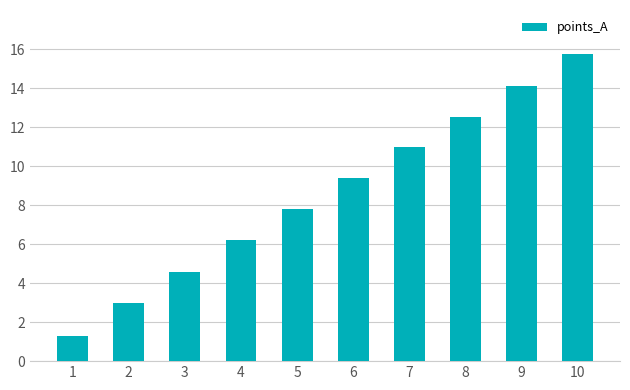

Reading left to right, extract all data points from this chart.

1=1.3	2=3.0	3=4.6	4=6.2	5=7.8	6=9.4	7=11.0	8=12.5	9=14.1	10=15.8